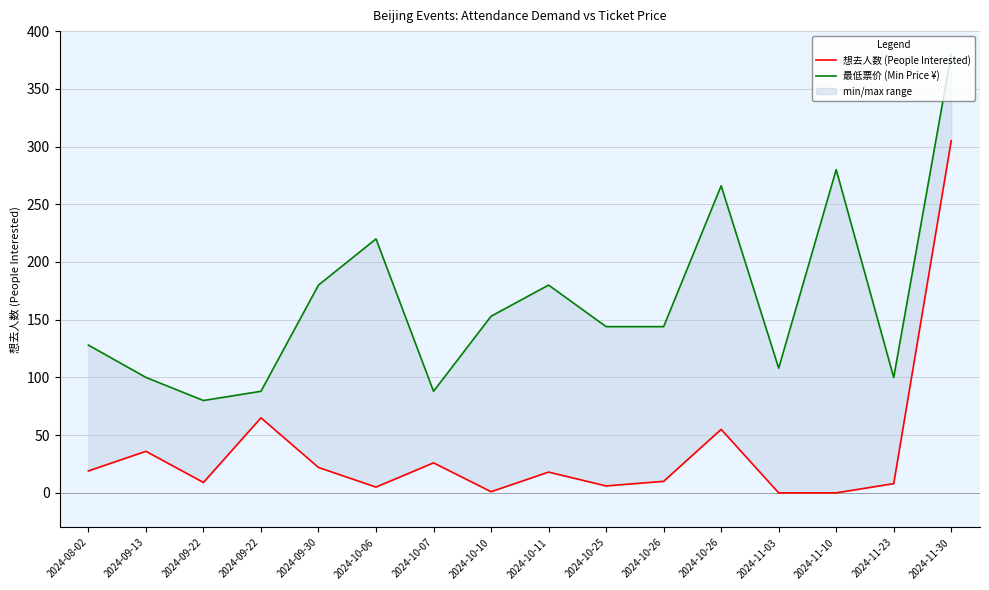

What is the sum of all 最低票价 (Min Price ¥) values?

2639